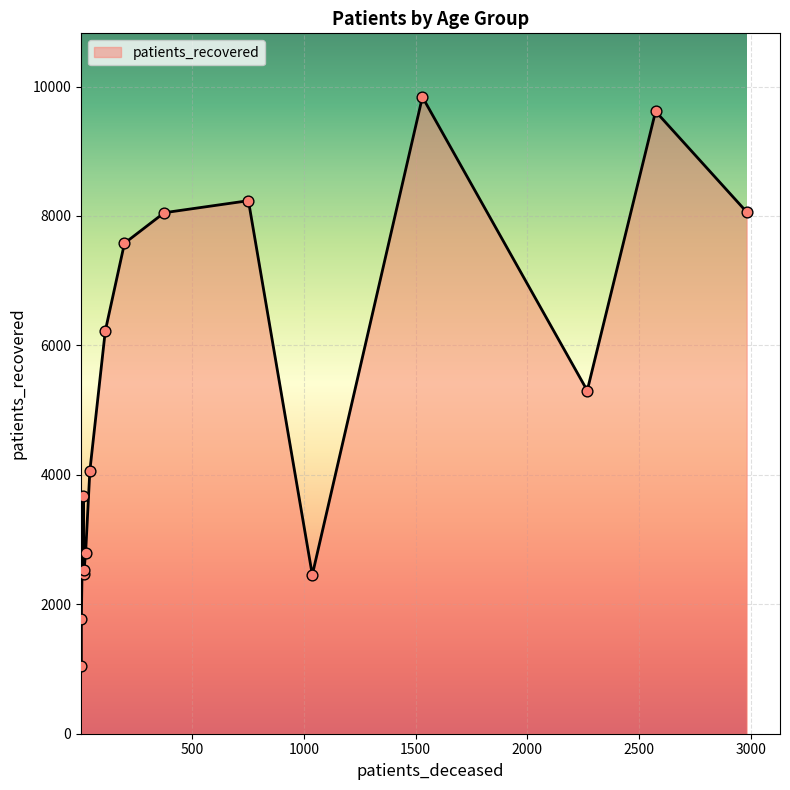

Is the value of patients_deceased at 70 - 74 greater than the value of patients_recovered at 50 - 54?

No